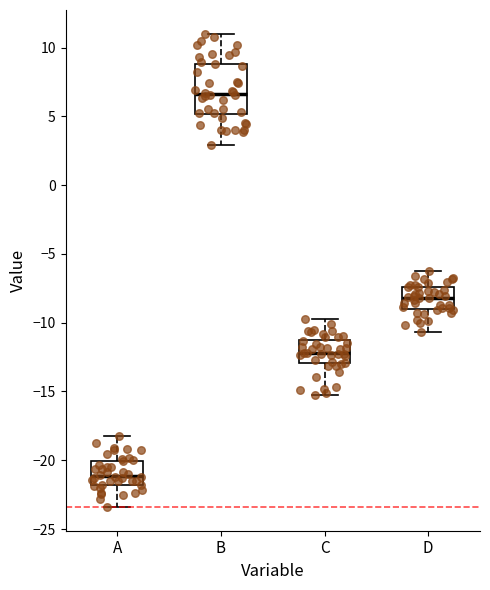

Which box has the highest median line?

B